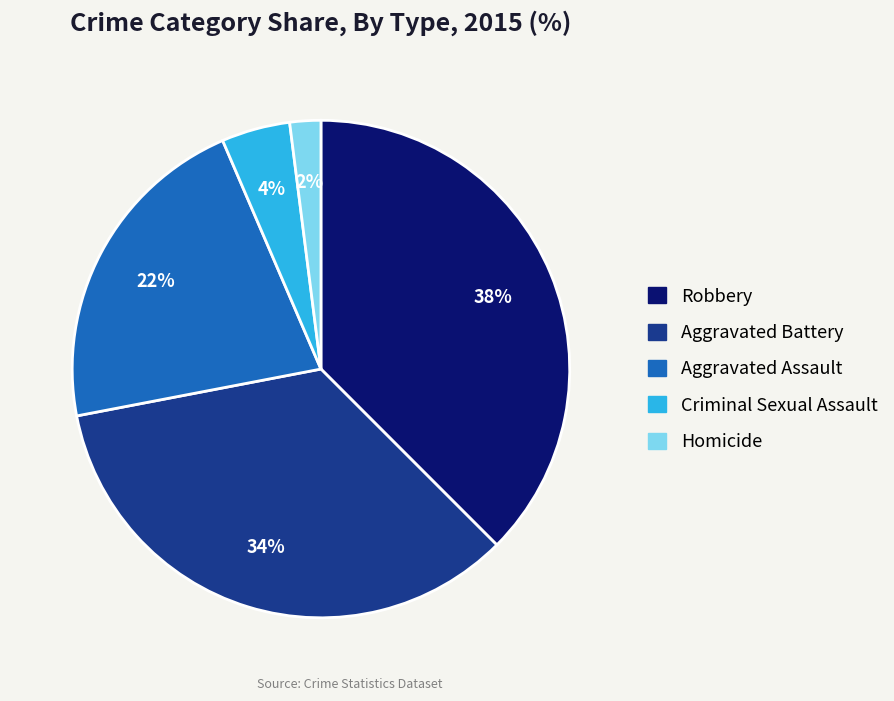

Combined, do Homicide and Robbery account for over 50%?

No